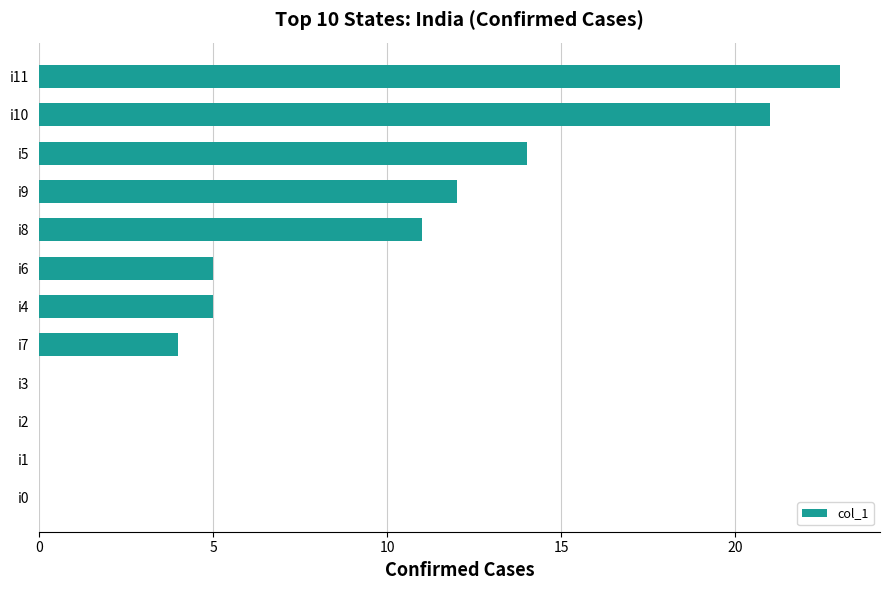

How many distinct data groups are displayed?

1